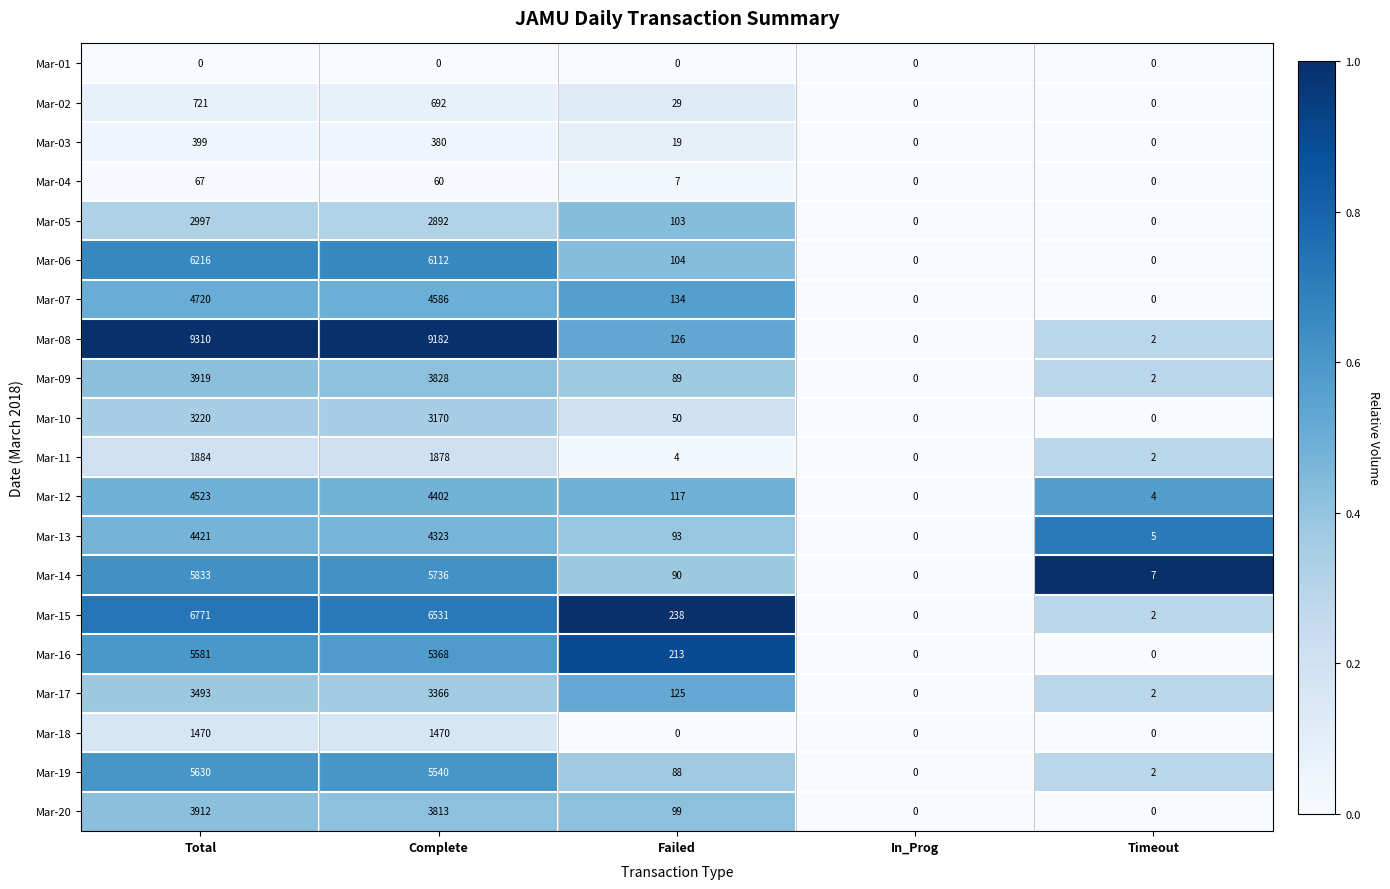

List the series in order of their peak value, highest first.

Mar-08, Mar-15, Mar-06, Mar-14, Mar-19, Mar-16, Mar-07, Mar-12, Mar-13, Mar-09, Mar-20, Mar-17, Mar-10, Mar-05, Mar-11, Mar-18, Mar-02, Mar-03, Mar-04, Mar-01